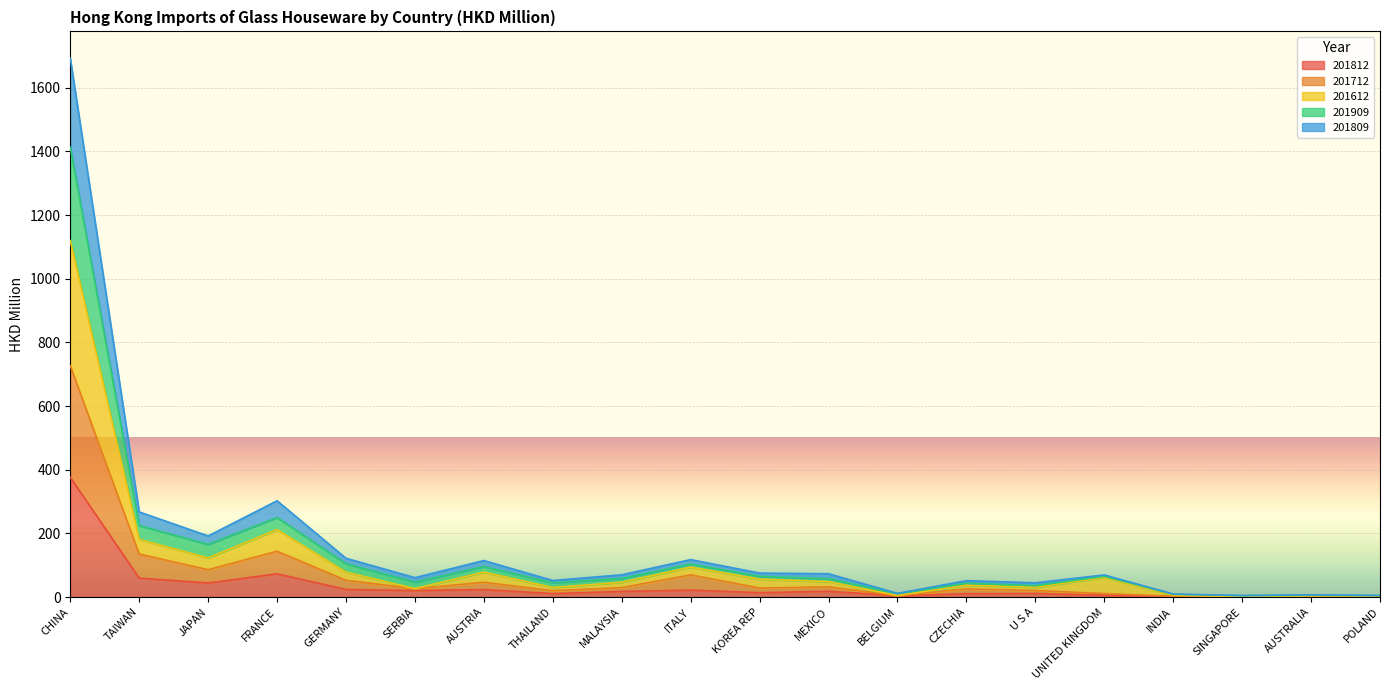

At which category is the sum across all series the highest?

CHINA